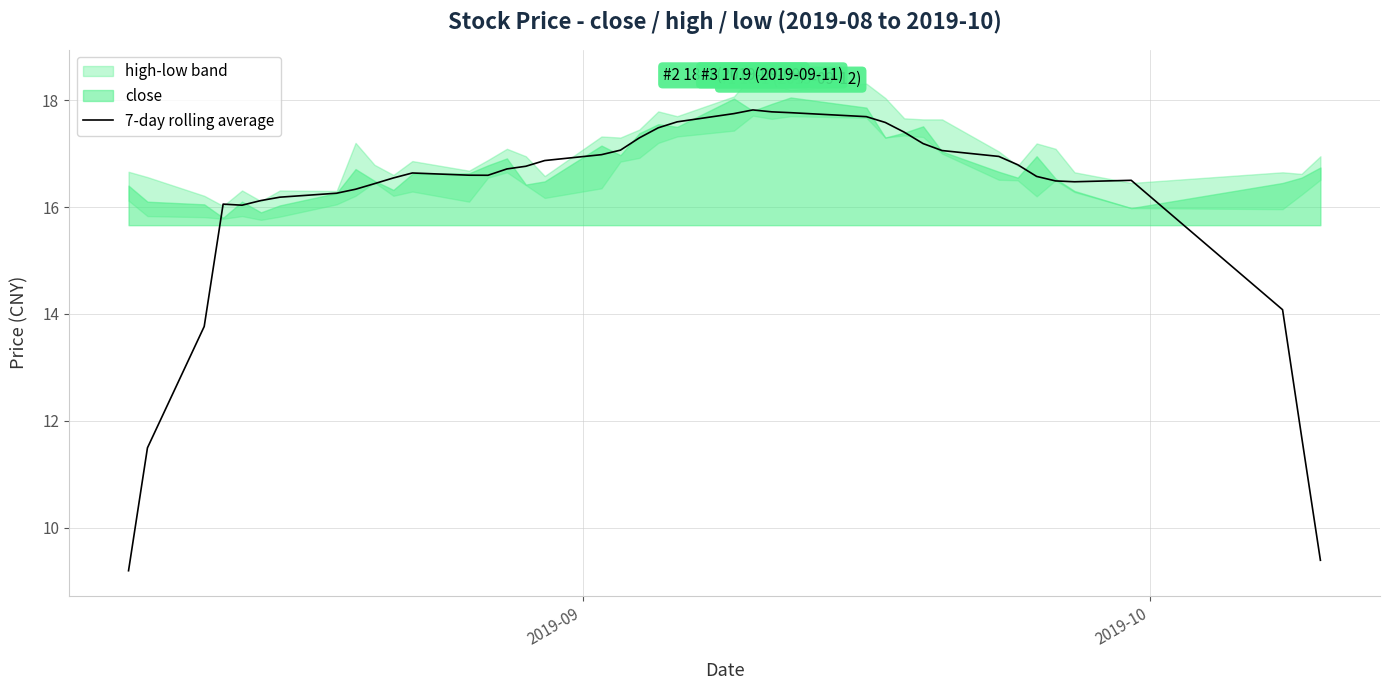

What is the maximum value for 7-day rolling average?

17.8